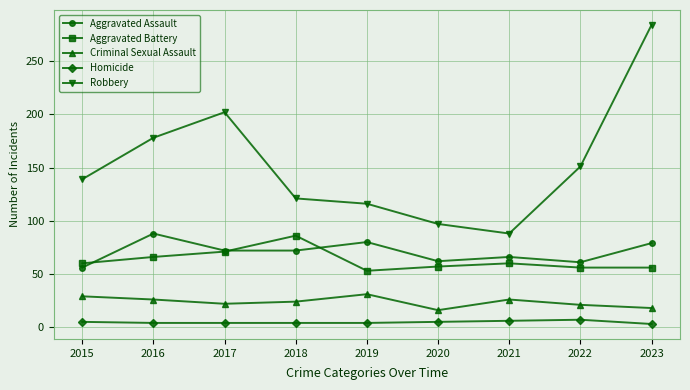

At 2016, list the series in order from smallest to largest.

Homicide, Criminal Sexual Assault, Aggravated Battery, Aggravated Assault, Robbery